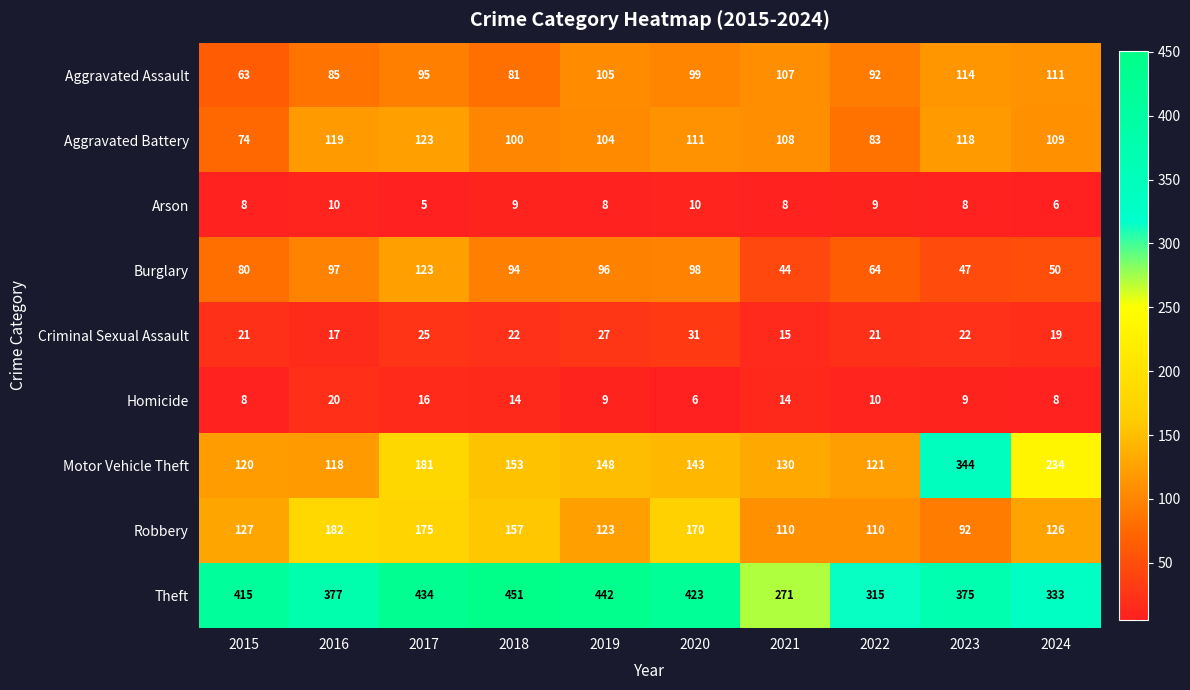

The value of Aggravated Assault at 2020 is 99. True or false?

True